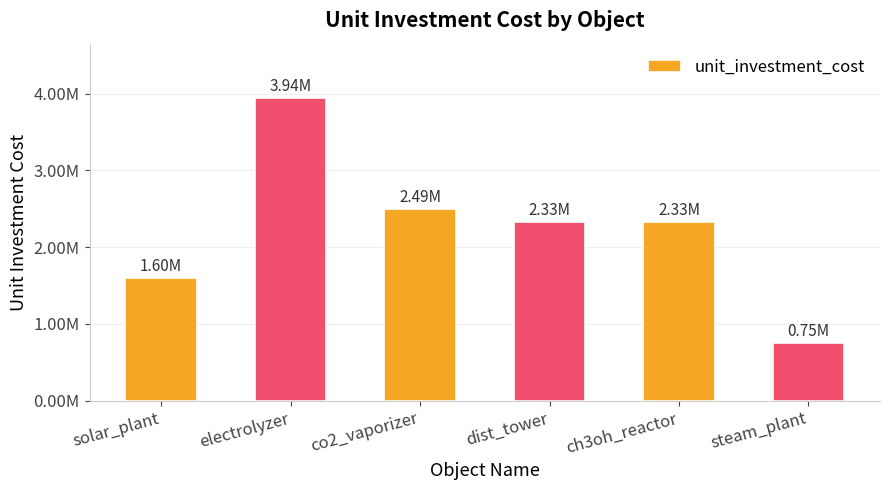

At which label does the data first exceed 2333589?

electrolyzer